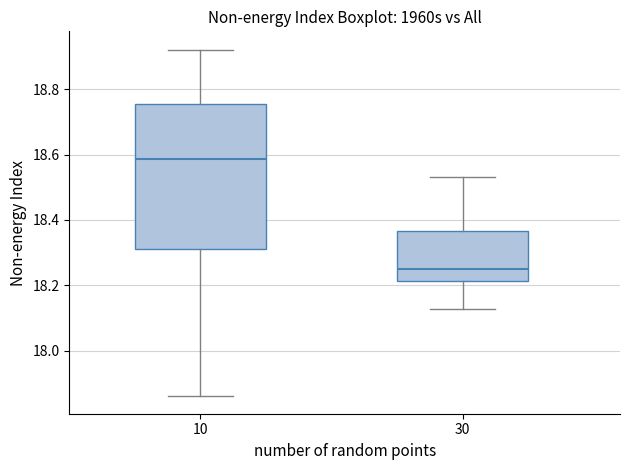

Where does the median line of the box at x = 30 sit on the y-axis? The values are not printed on the chart, so give them approximately, as read against the axis.

18.26